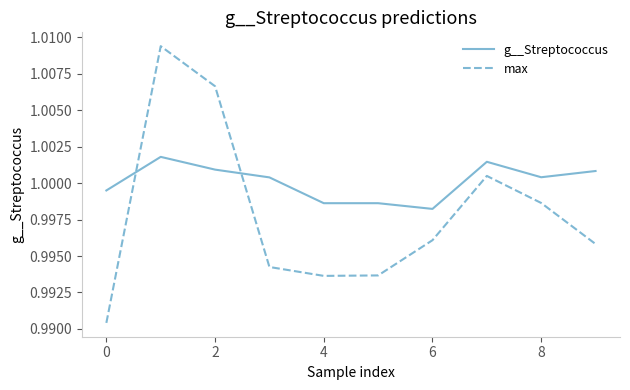

True or false: g__Streptococcus and max intersect in this chart.

True